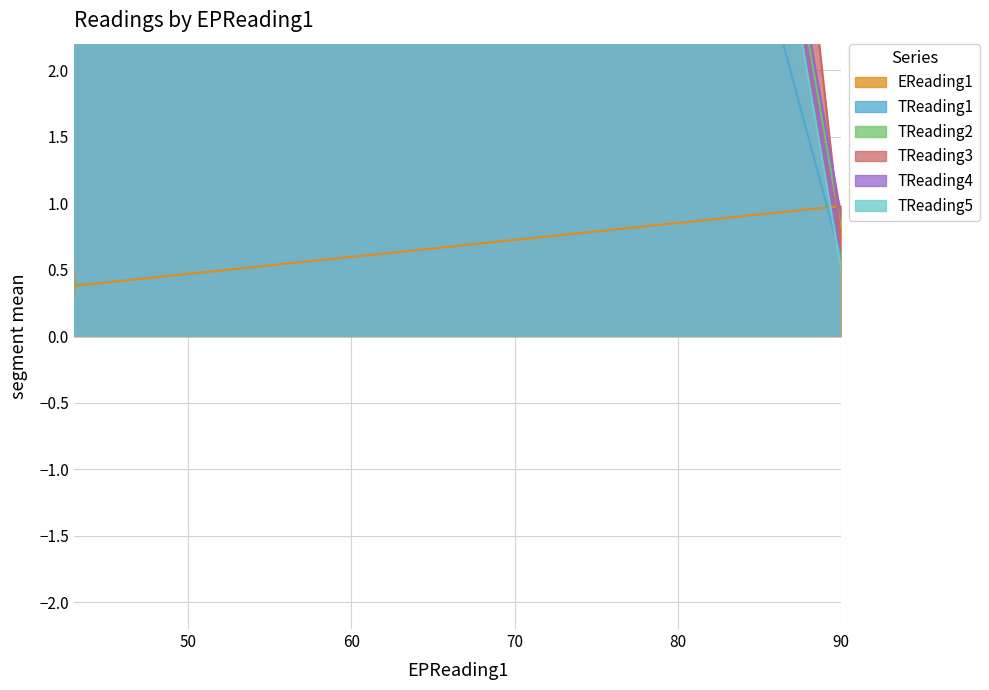

Rank the series at 43 from highest to lowest value.

TReading2, TReading3, TReading4, TReading5, TReading1, EReading1